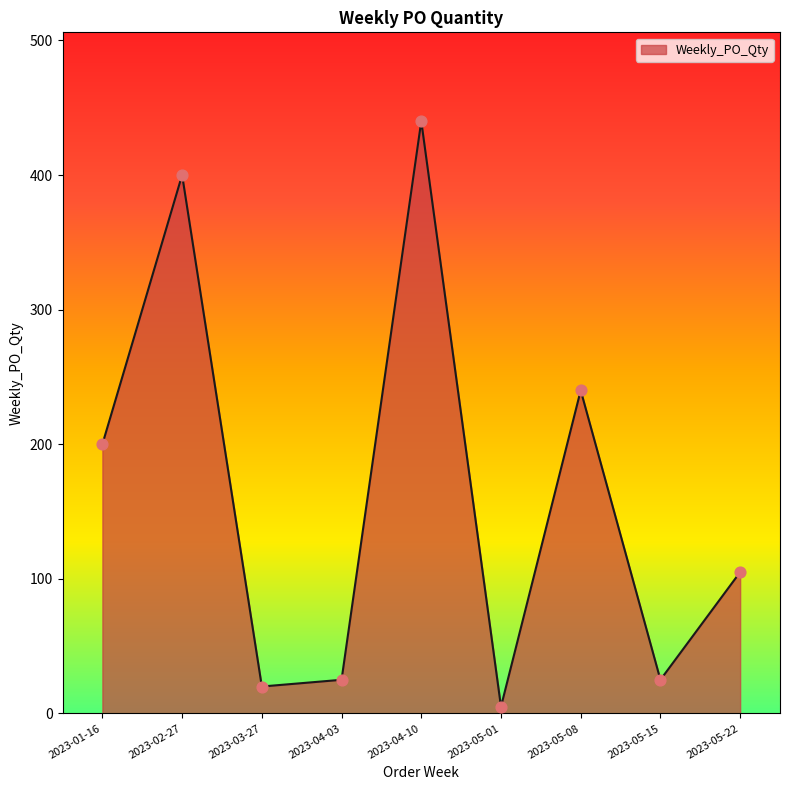

Between 2023-02-27 and 2023-03-27, which is larger?

2023-02-27